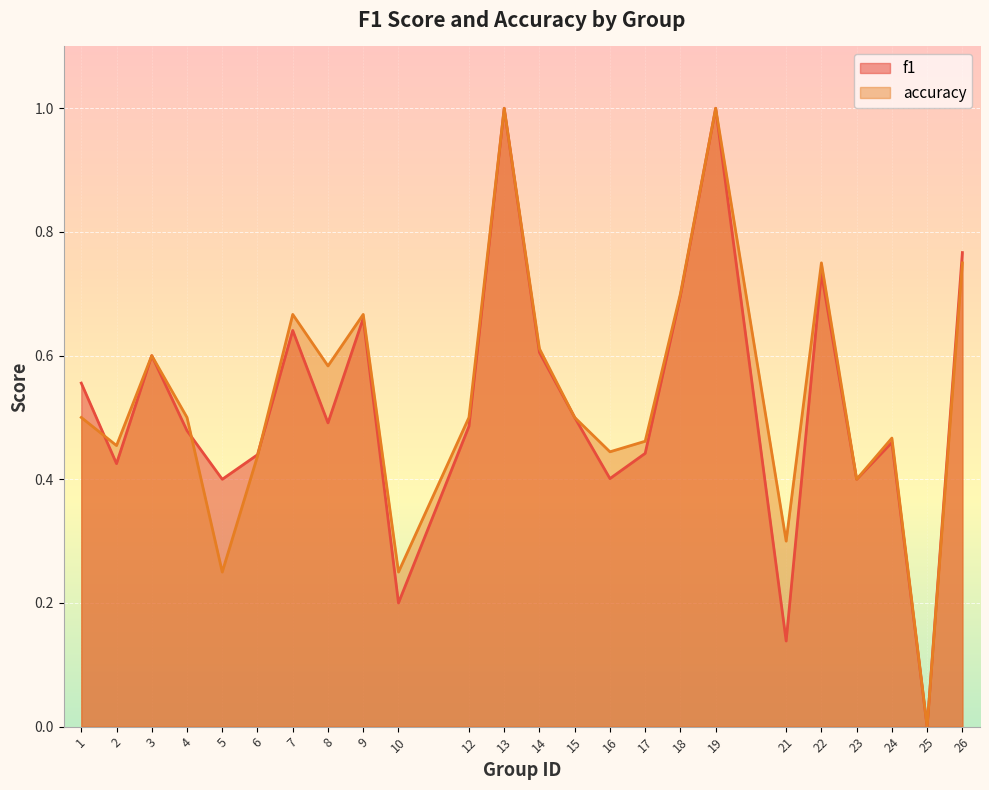

How many distinct data groups are displayed?

2